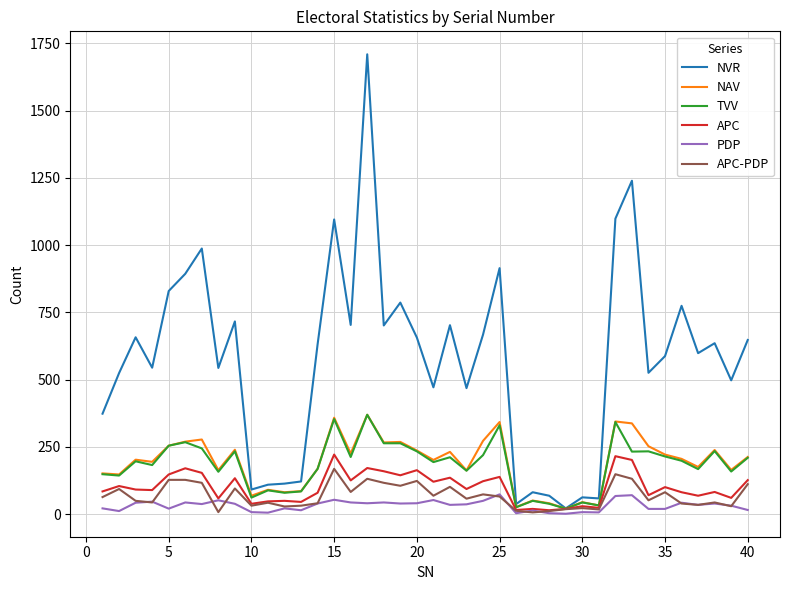

Which series has the largest total across all categories?

NVR